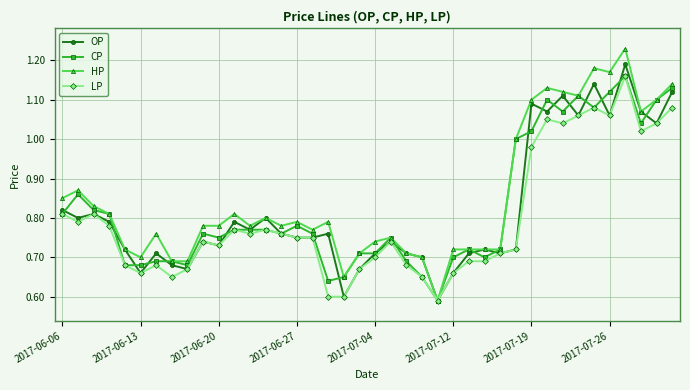

True or false: LP has more than 2 points higher than both neighbors.

True